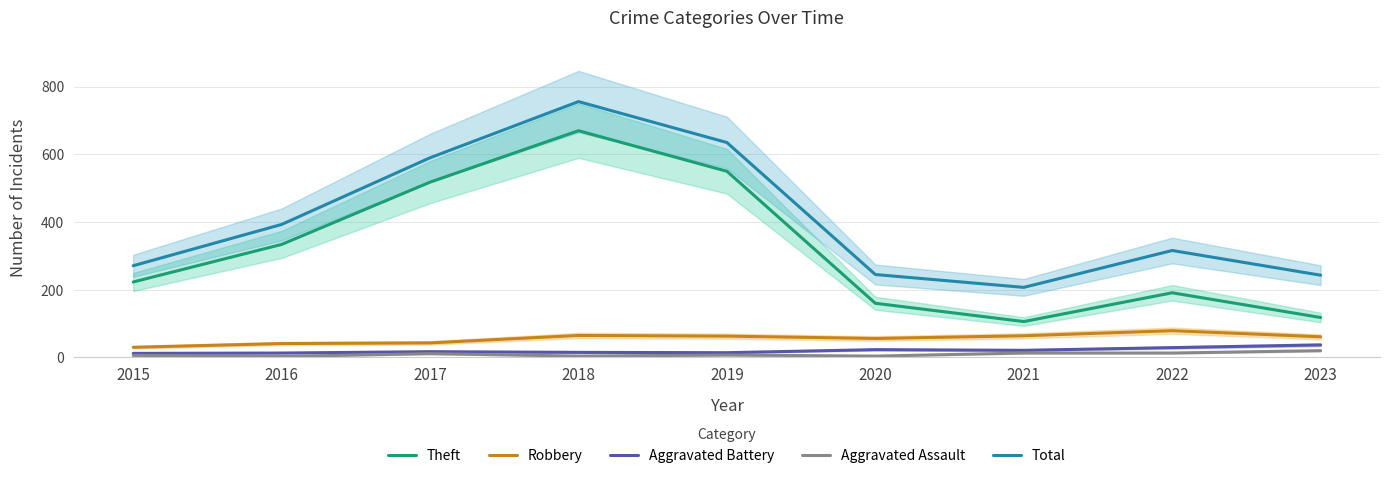

True or false: Total and Theft intersect in this chart.

False